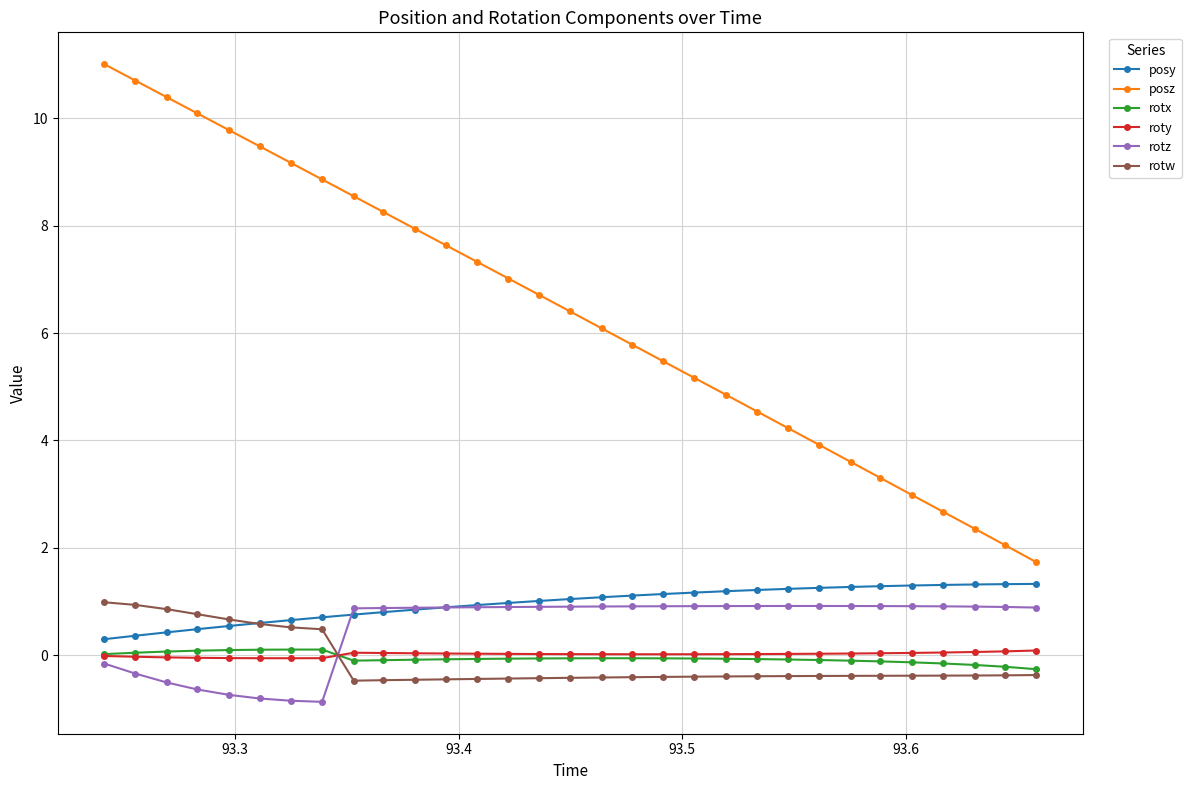

Which series has the widest spread of values?

posz